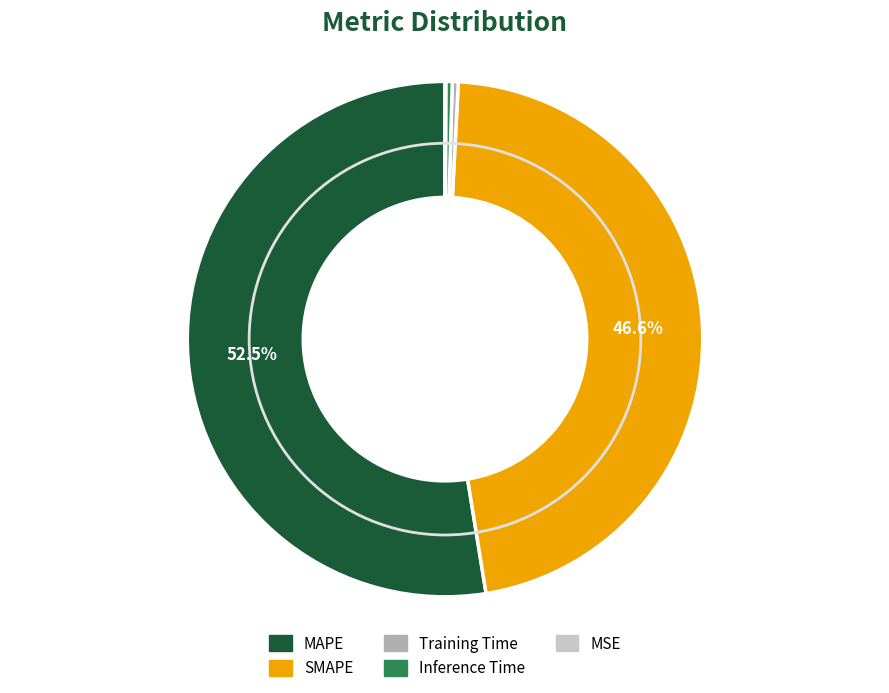

Do MAPE and Inference Time together represent more than half of the pie?

Yes